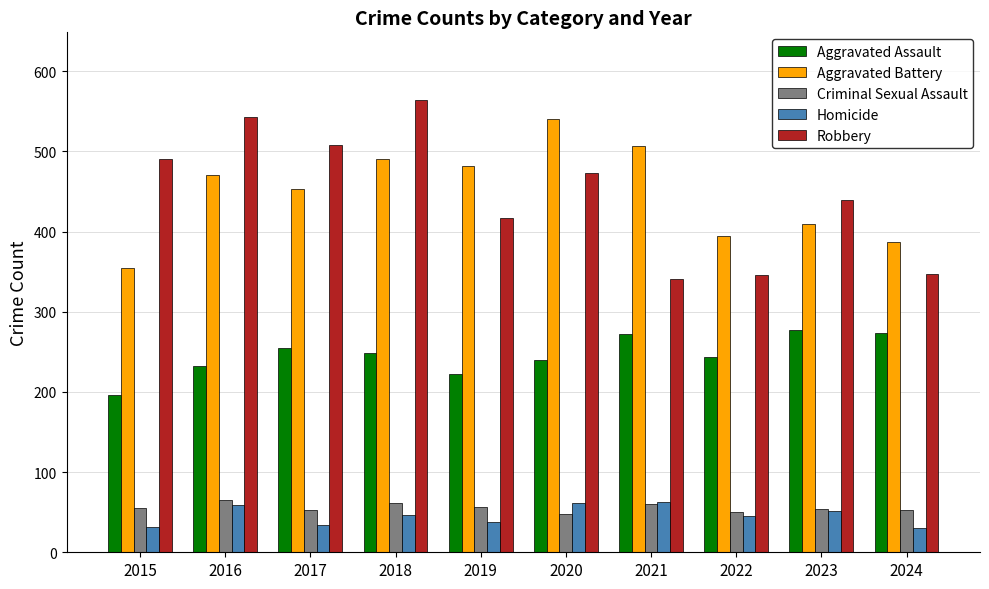

What is the sum of all Homicide values?

460